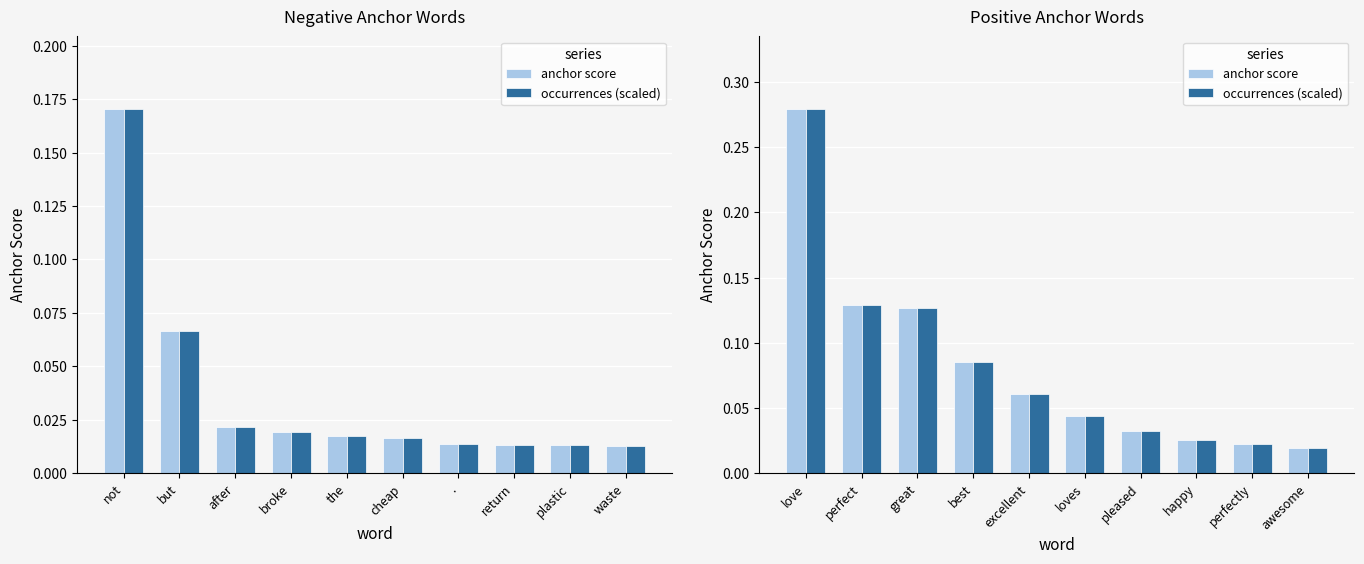

What is the label of the 6th bar from the right?

excellent